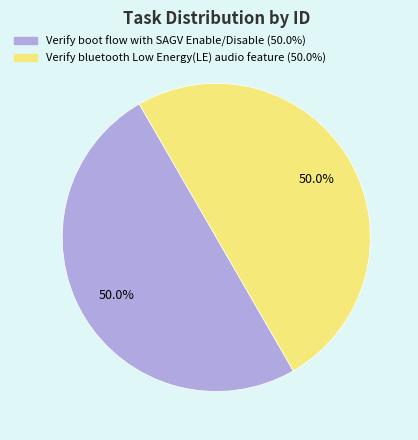

To the nearest percent, what percentage of the pie is Verify bluetooth Low Energy(LE) audio feature?

50%